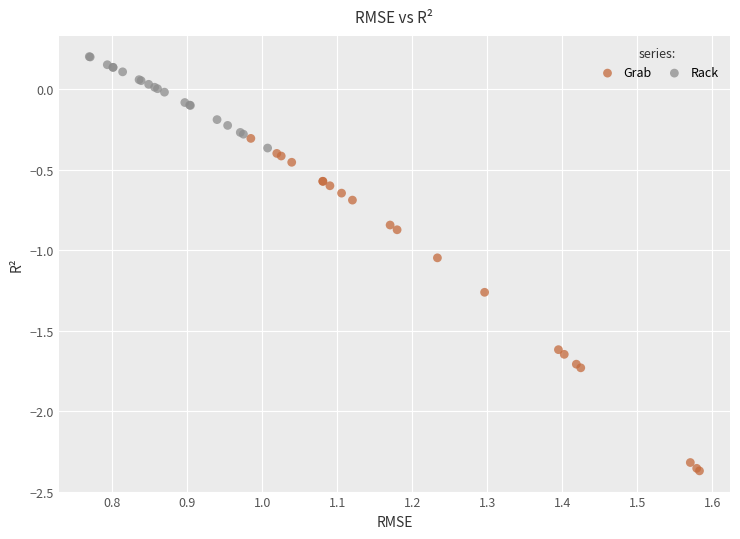

Which series has the largest Y range (max minus min)?

Grab